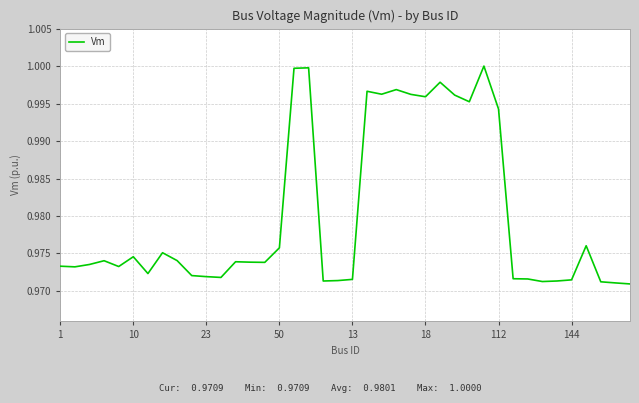

How many distinct data groups are displayed?

1